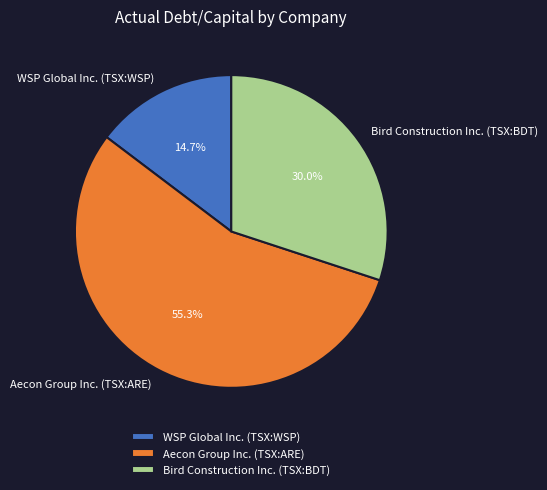

Rank the categories by value from highest to lowest.

Aecon Group Inc. (TSX:ARE), Bird Construction Inc. (TSX:BDT), WSP Global Inc. (TSX:WSP)